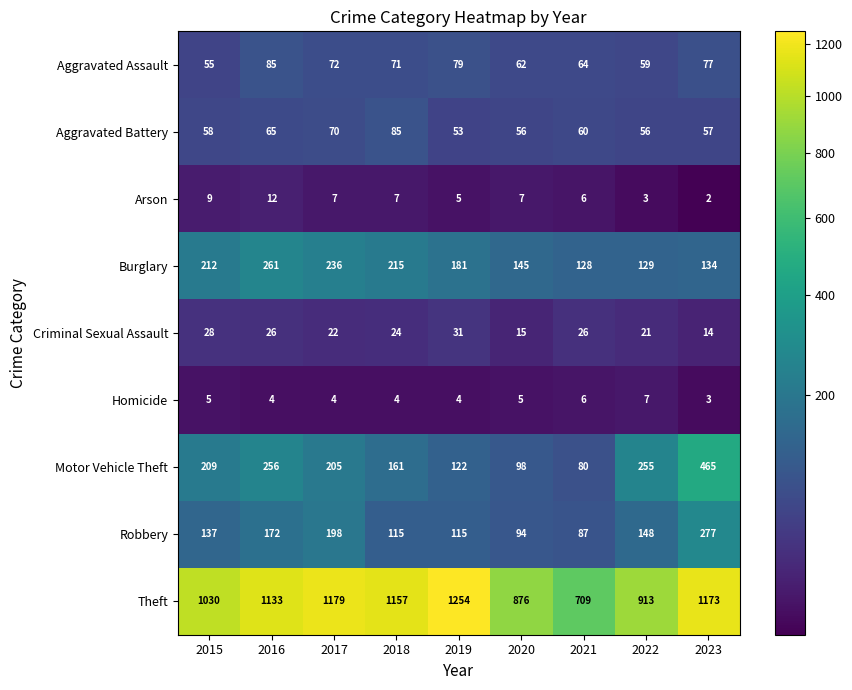

The Aggravated Assault series shows 62 at 2020. True or false?

True